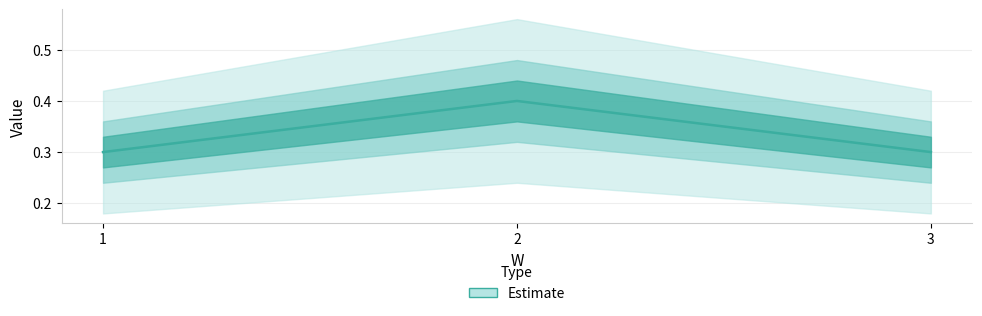

Rank the categories by value from lowest to highest.

1, 3, 2